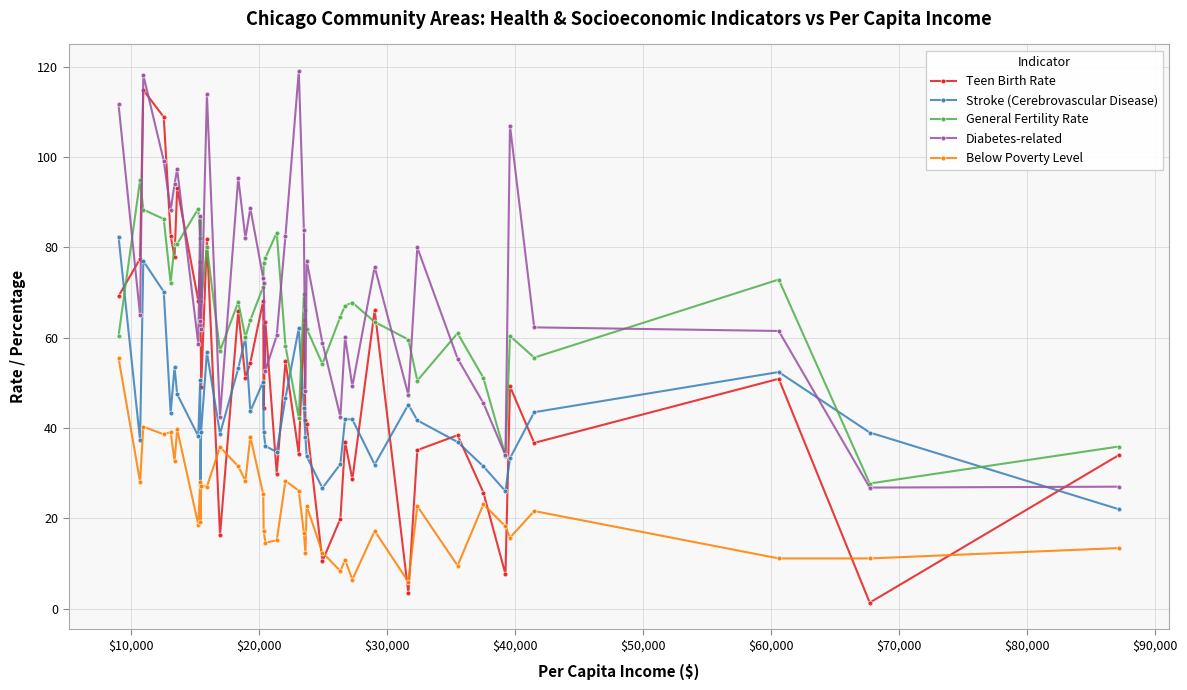

Which series has the widest spread of values?

Teen Birth Rate